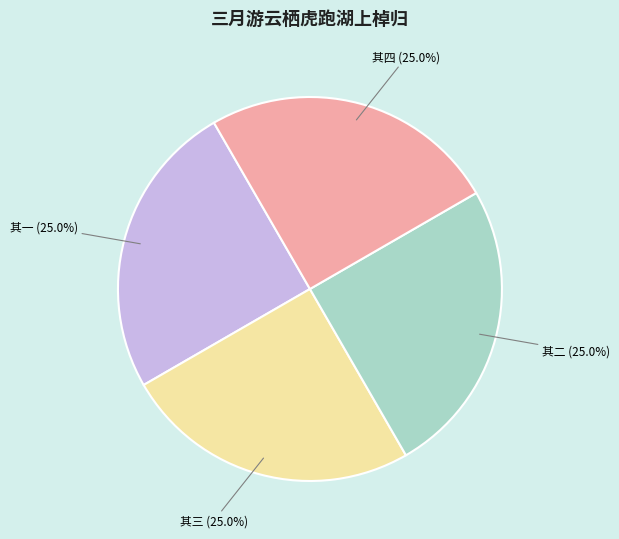

Does any single category account for the majority?

No